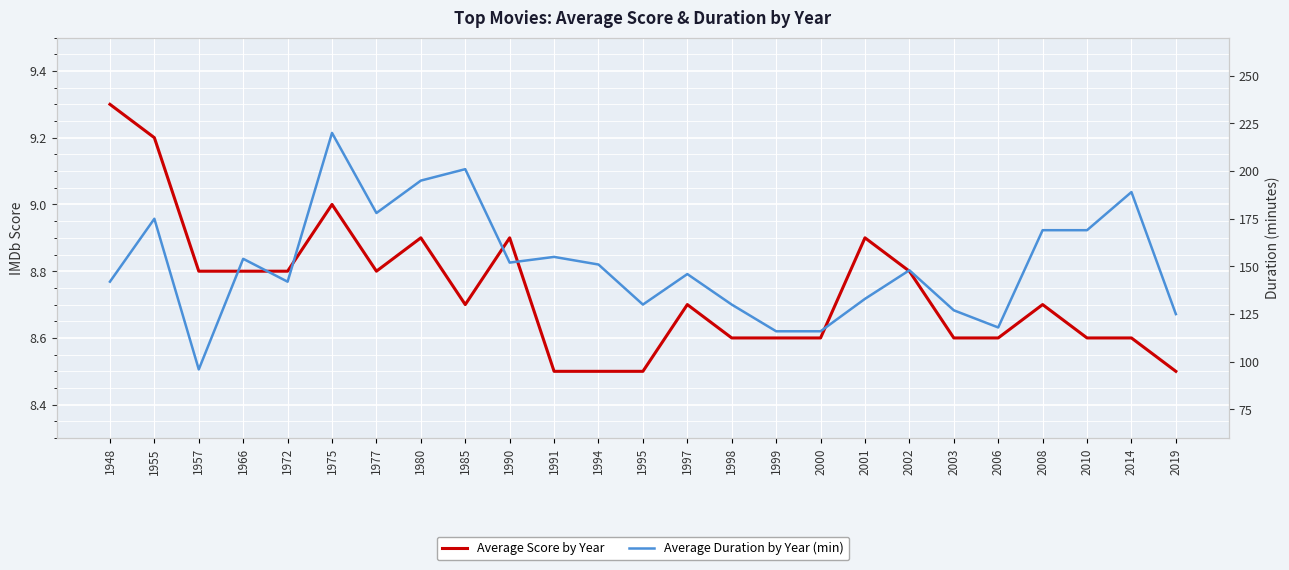

Reading right to left, extract all data points from this chart.

Average Score by Year: 2019=8.5	2014=8.6	2010=8.6	2008=8.7	2006=8.6	2003=8.6	2002=8.8	2001=8.9	2000=8.6	1999=8.6	1998=8.6	1997=8.7	1995=8.5	1994=8.5	1991=8.5	1990=8.9	1985=8.7	1980=8.9	1977=8.8	1975=9.0	1972=8.8	1966=8.8	1957=8.8	1955=9.2	1948=9.3
Average Duration by Year (min): 2019=125.0	2014=189.0	2010=169.0	2008=169.0	2006=118.0	2003=127.0	2002=148.0	2001=133.0	2000=116.0	1999=116.0	1998=130.0	1997=146.0	1995=130.0	1994=151.0	1991=155.0	1990=152.0	1985=201.0	1980=195.0	1977=178.0	1975=220.0	1972=142.0	1966=154.0	1957=96.0	1955=175.0	1948=142.0